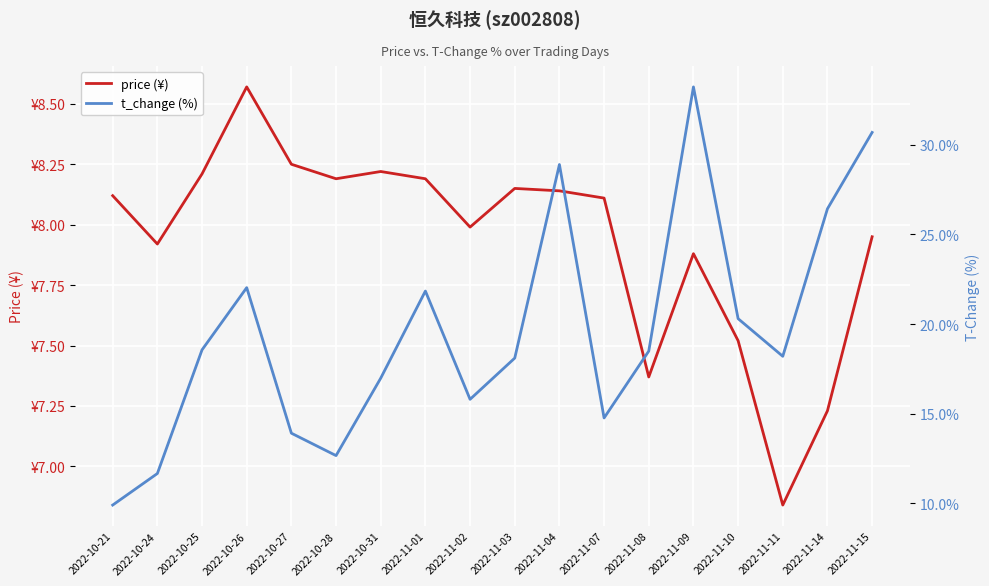

What is the label of the 7th point from the right?

2022-11-07